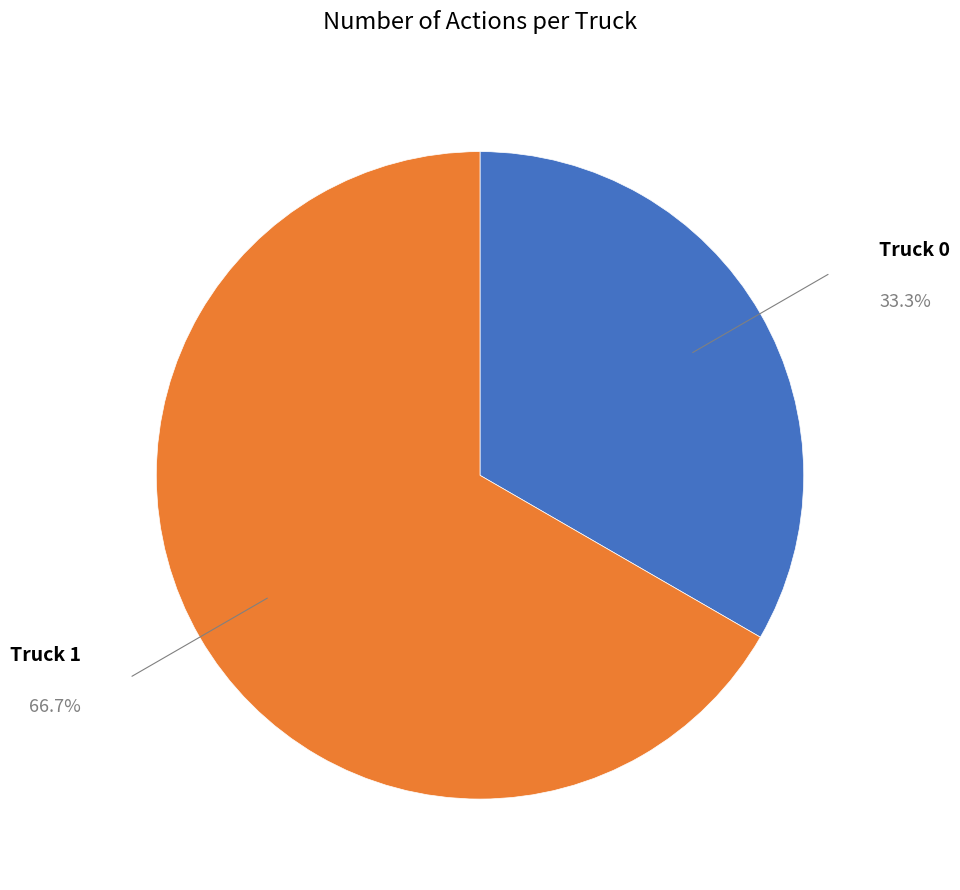

Rank the categories by value from highest to lowest.

Truck 1, Truck 0